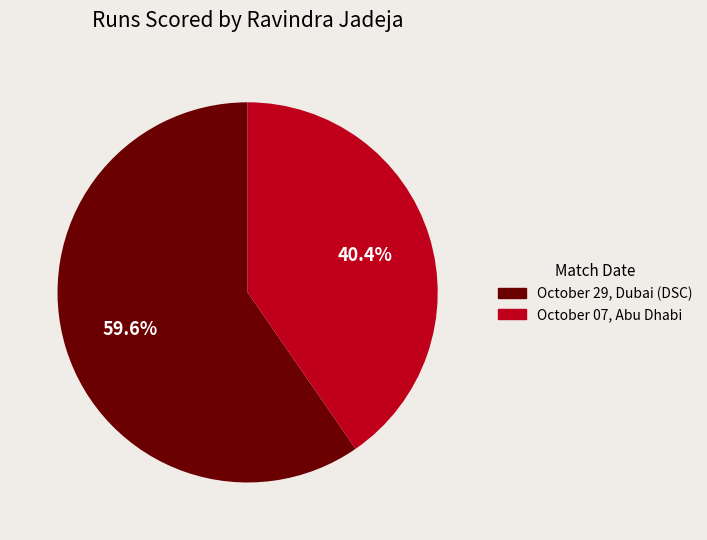

Is it true that October 29, Dubai (DSC) is 66% of the pie?

False